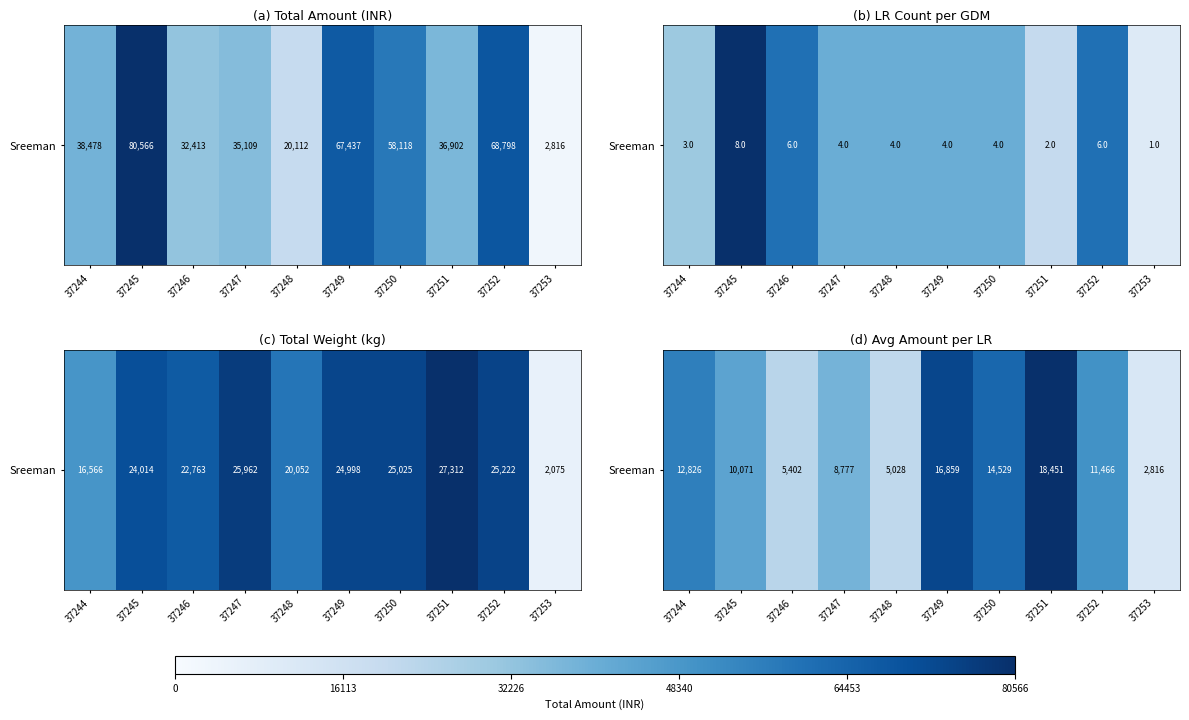

At which label is the value closest to 10633?

37245